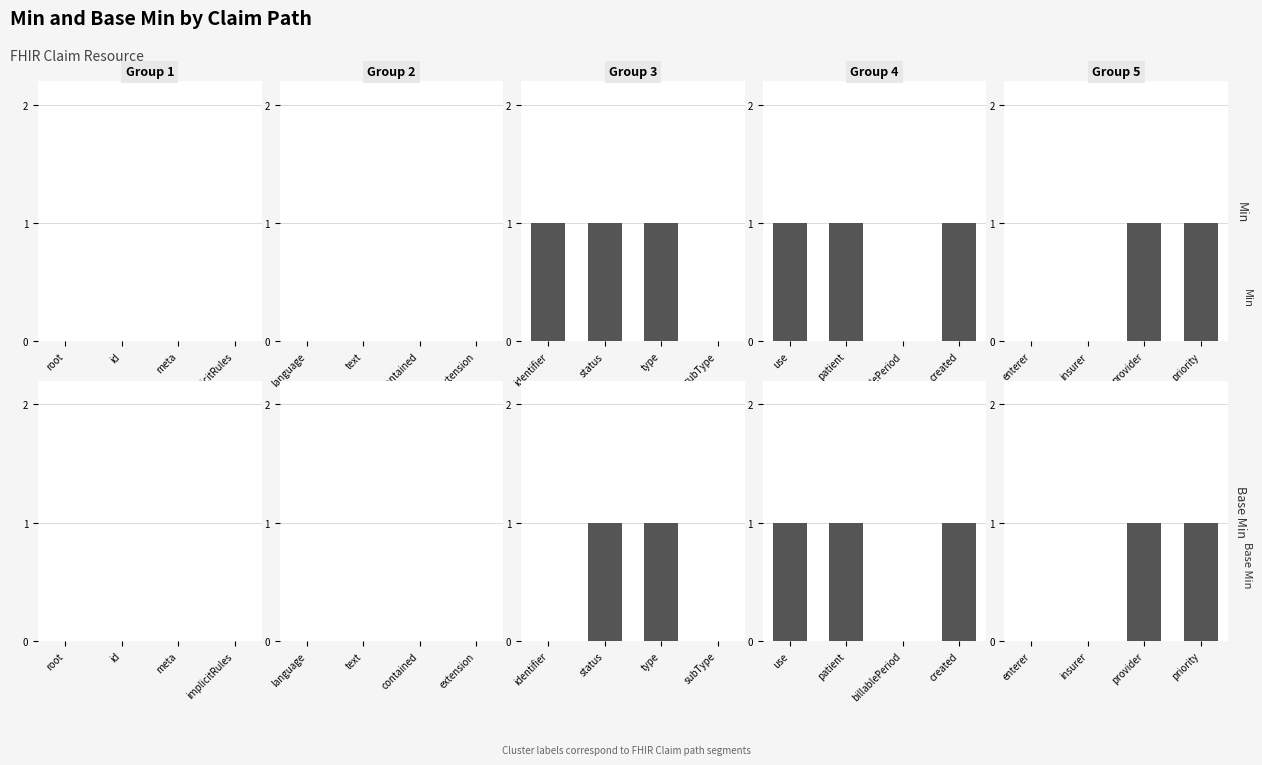

Where is Min nearest to the value 0?

enterer